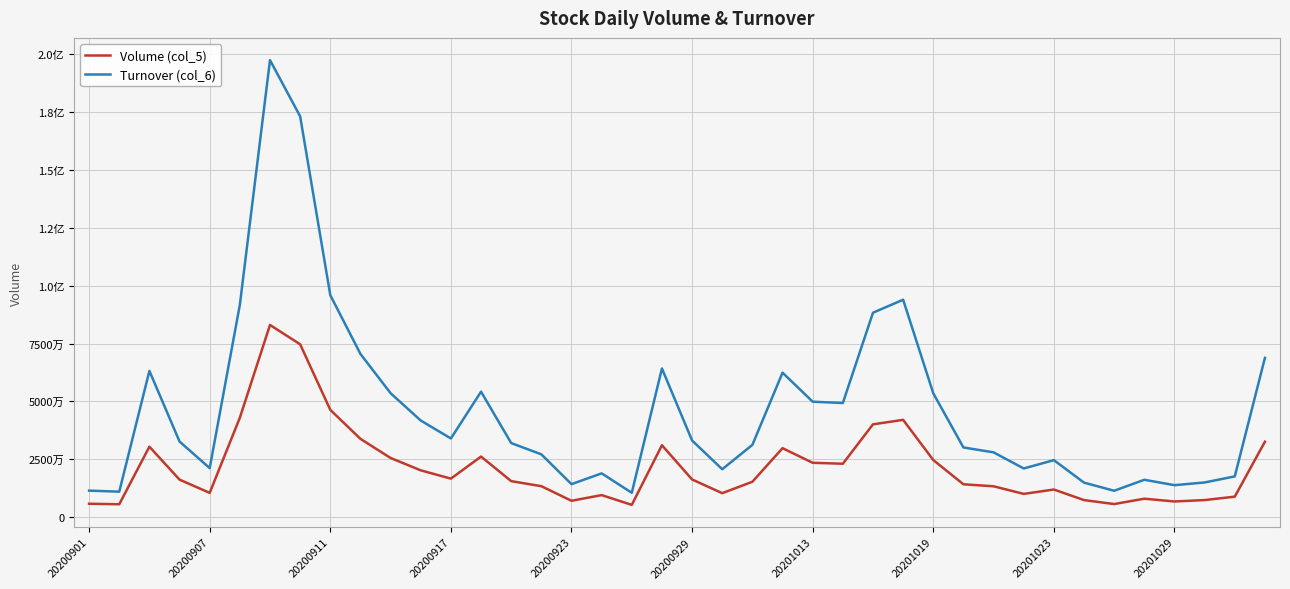

Does the chart display data point markers on the line(s)?

No